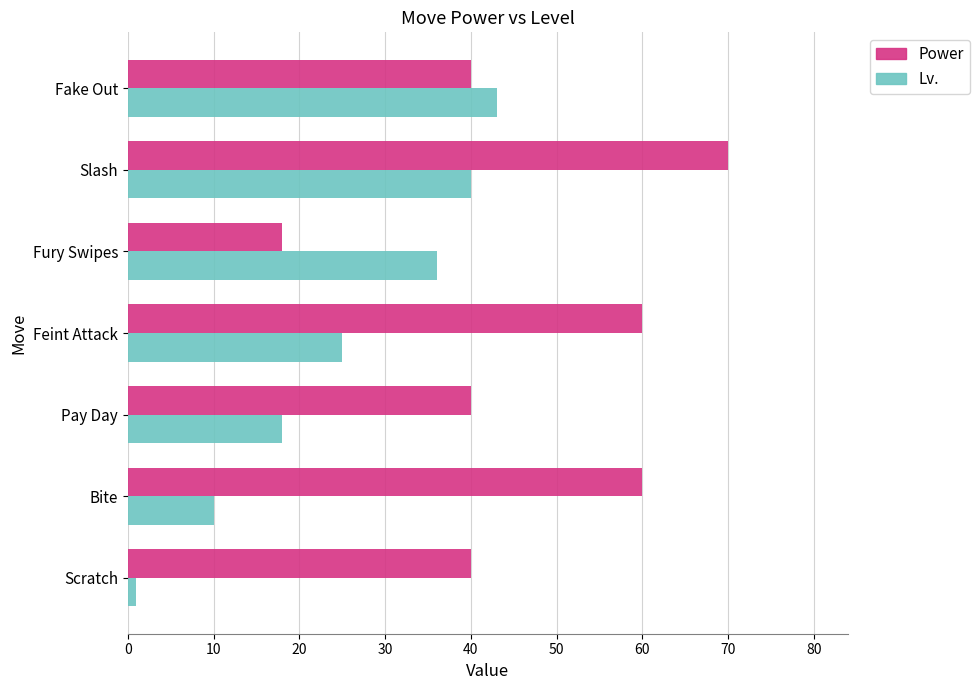

What is the average value of the Power series?

47